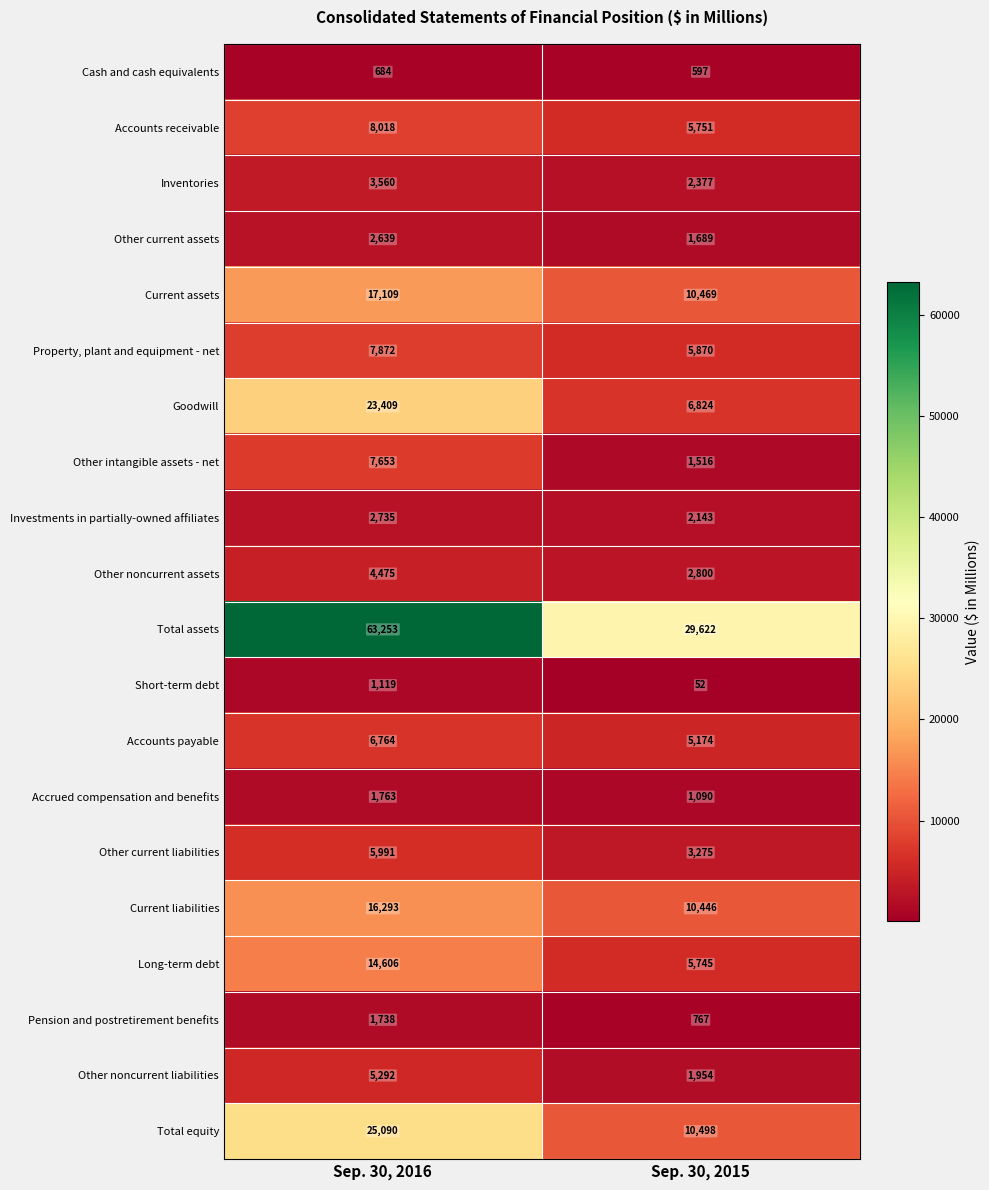

What value does the Accounts receivable series have at Sep. 30, 2016, to the nearest 10?

8020